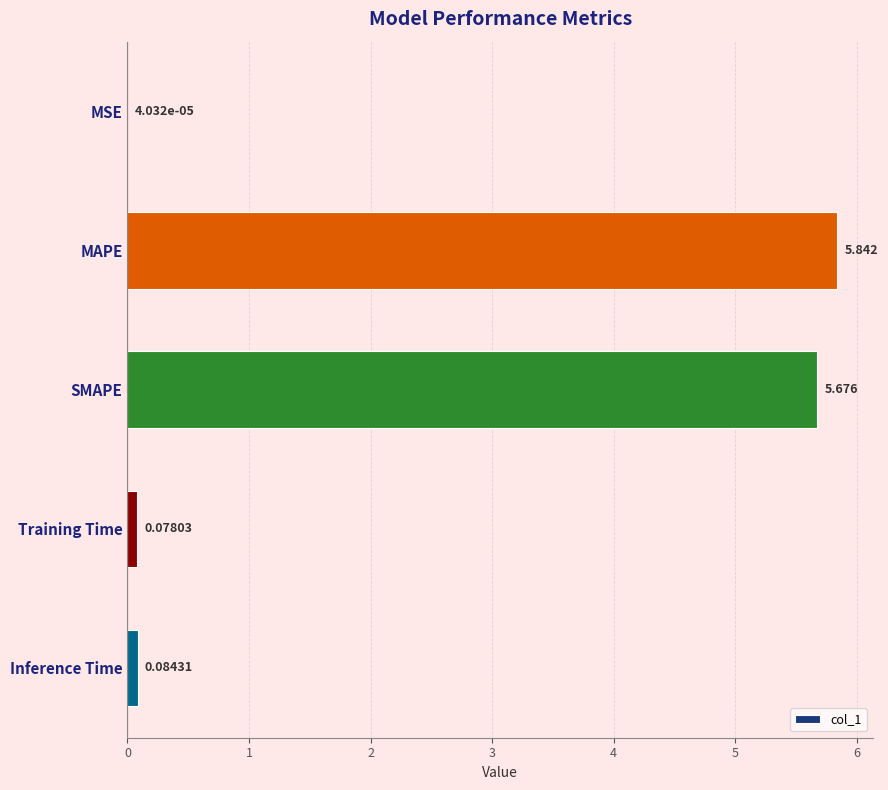

Which has a higher value, SMAPE or Inference Time?

SMAPE